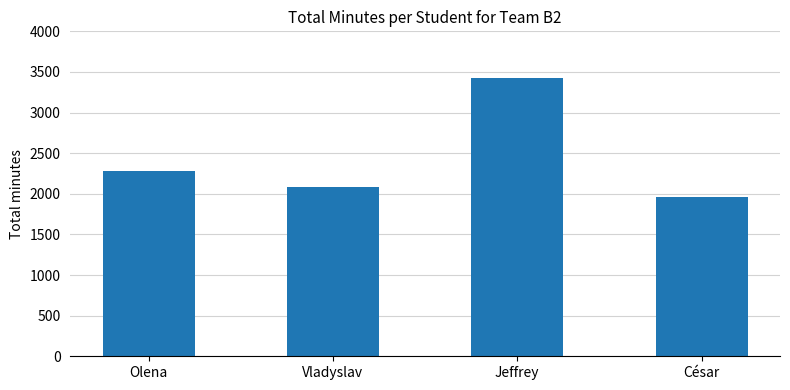

What is the label of the 2nd bar from the left?

Vladyslav